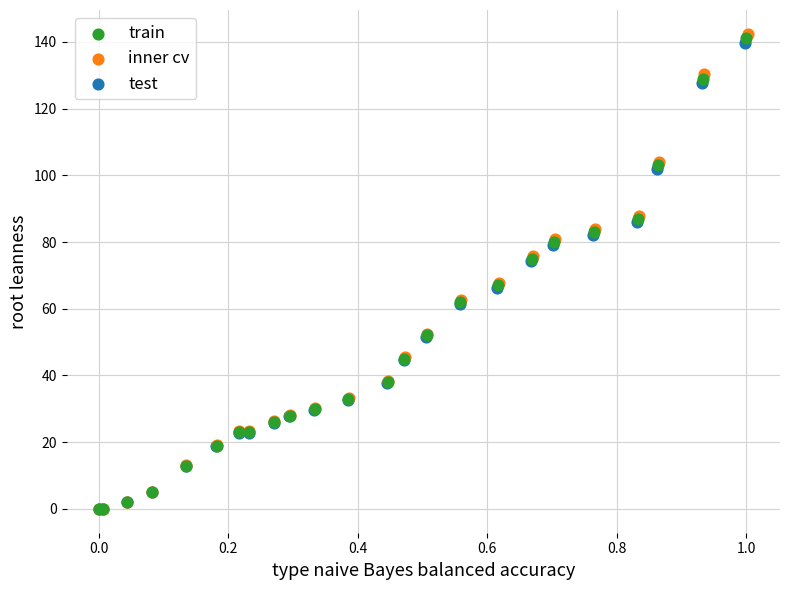

Which series has the widest spread of Y values?

inner cv